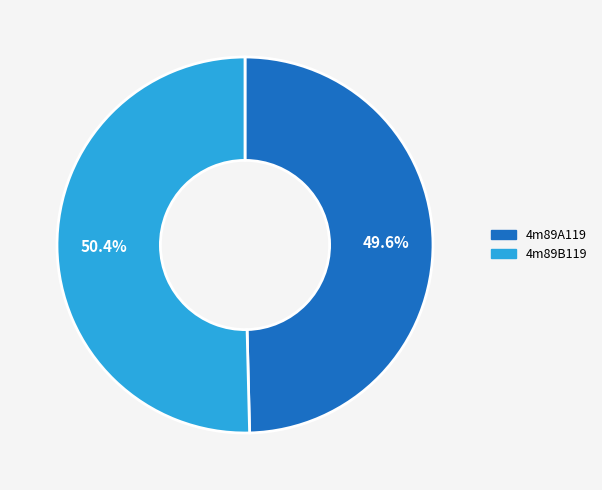

To the nearest percent, what is the combined percentage of 4m89A119 and 4m89B119?

100%